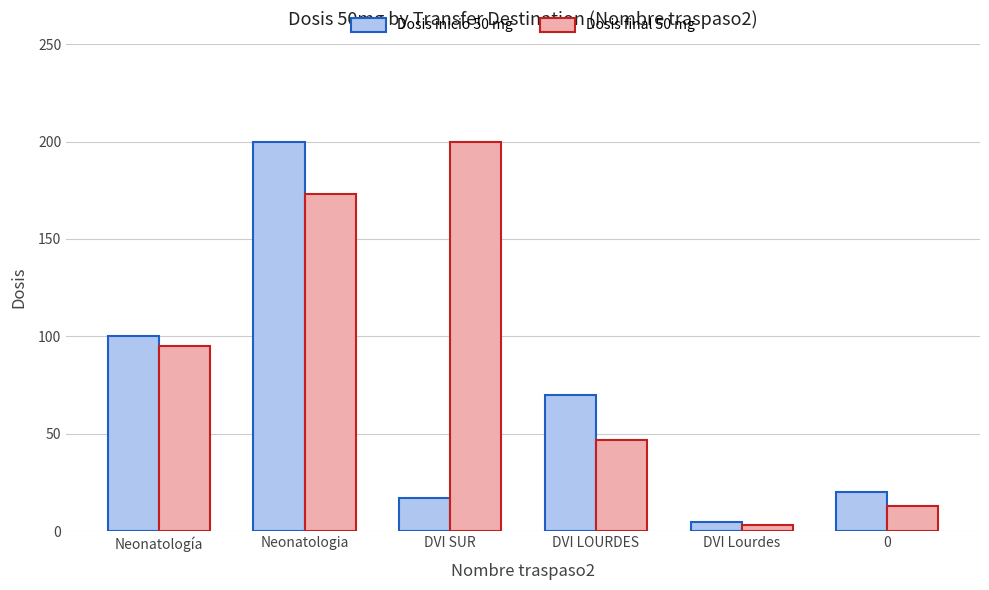

Is the value of Dosis inicio 50 mg at Neonatología greater than the value of Dosis final 50 mg at Neonatologia?

No